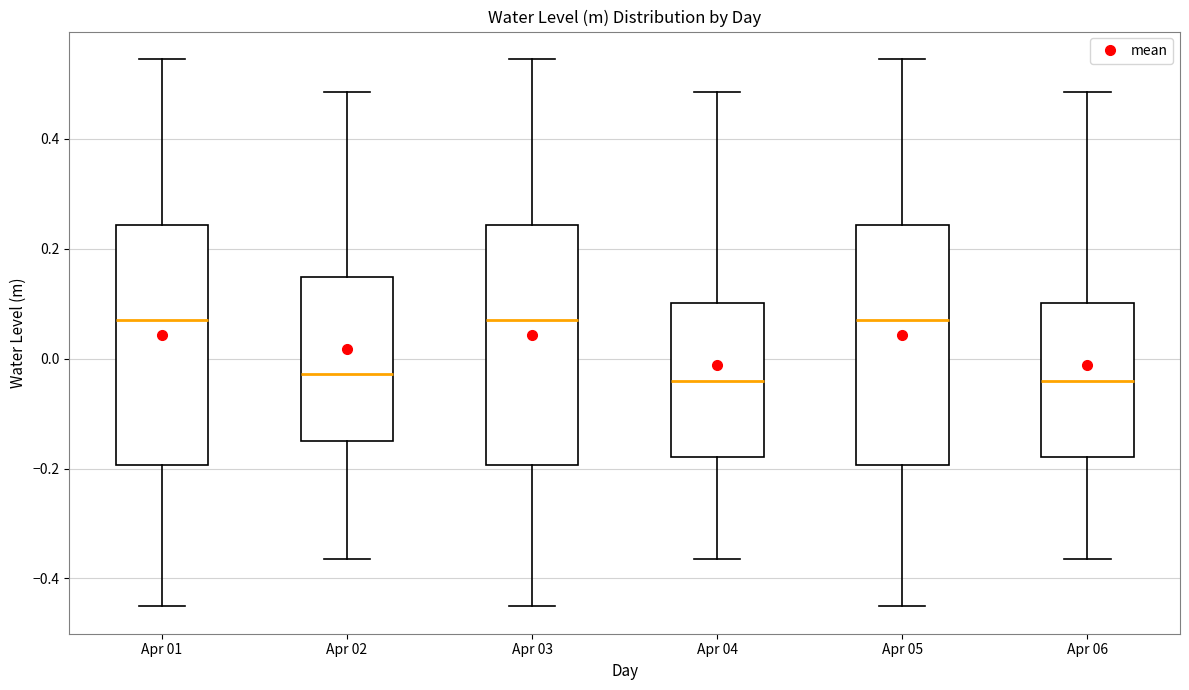

Reading left to right, read every box against the y-axis: the position of its median line, the range the box covers, and the ends of its whiskers. The values are not printed on the chart, so give them approximately, as read against the axis.

Apr 01: median 0.06, box -0.20 to 0.24, whiskers -0.46 to 0.54
Apr 02: median -0.02, box -0.16 to 0.14, whiskers -0.36 to 0.48
Apr 03: median 0.06, box -0.20 to 0.24, whiskers -0.46 to 0.54
Apr 04: median -0.04, box -0.18 to 0.10, whiskers -0.36 to 0.48
Apr 05: median 0.06, box -0.20 to 0.24, whiskers -0.46 to 0.54
Apr 06: median -0.04, box -0.18 to 0.10, whiskers -0.36 to 0.48